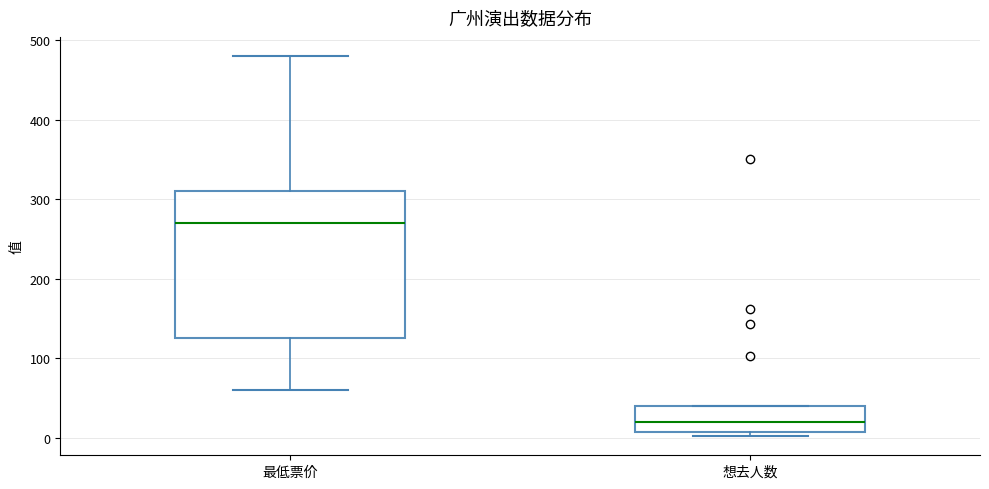

Where is the lower edge of the box for 最低票价 on the y-axis? The values are not printed on the chart, so give them approximately, as read against the axis.

130